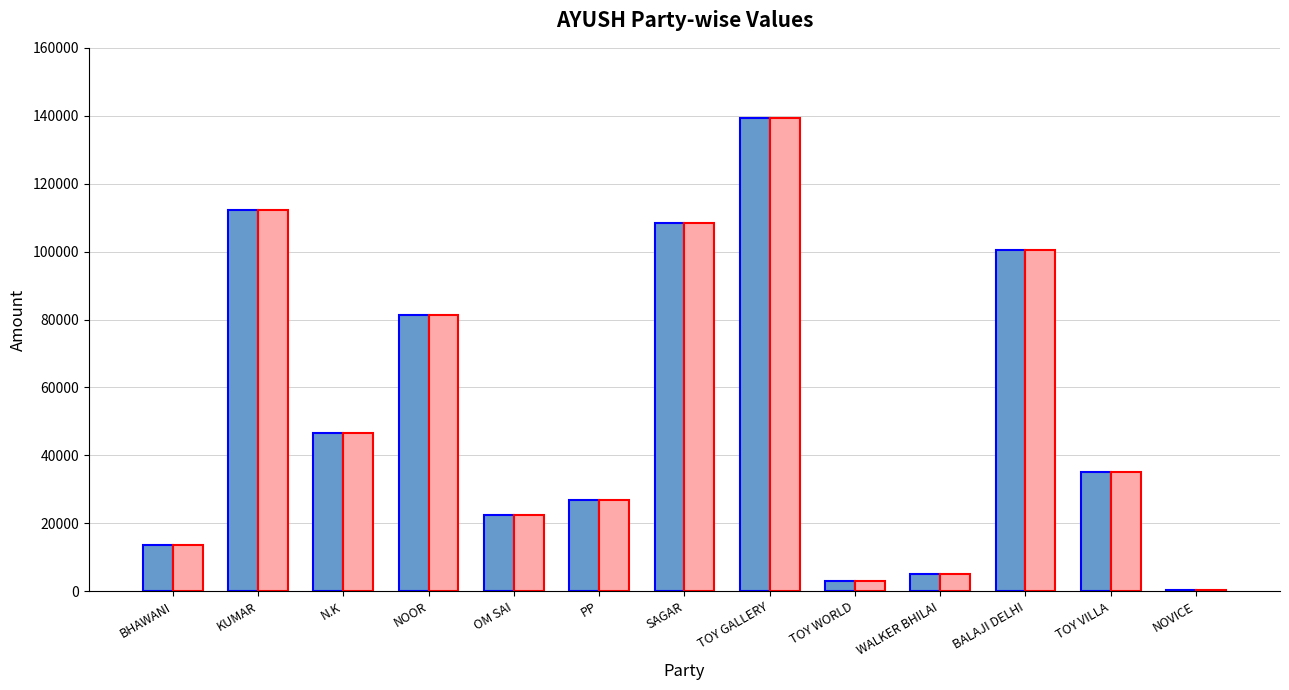

What is the total value across all series at KUMAR?

224482